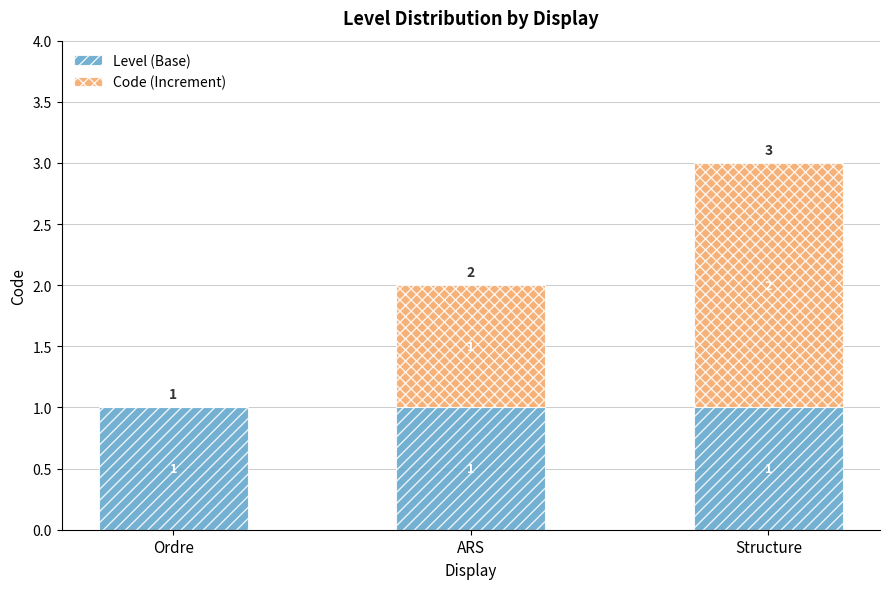

What is the total value across all series at Ordre?

1